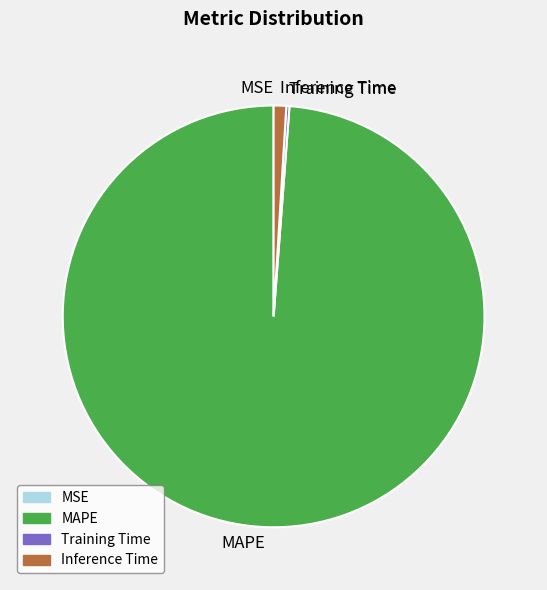

Does Inference Time represent more than half of the total?

No